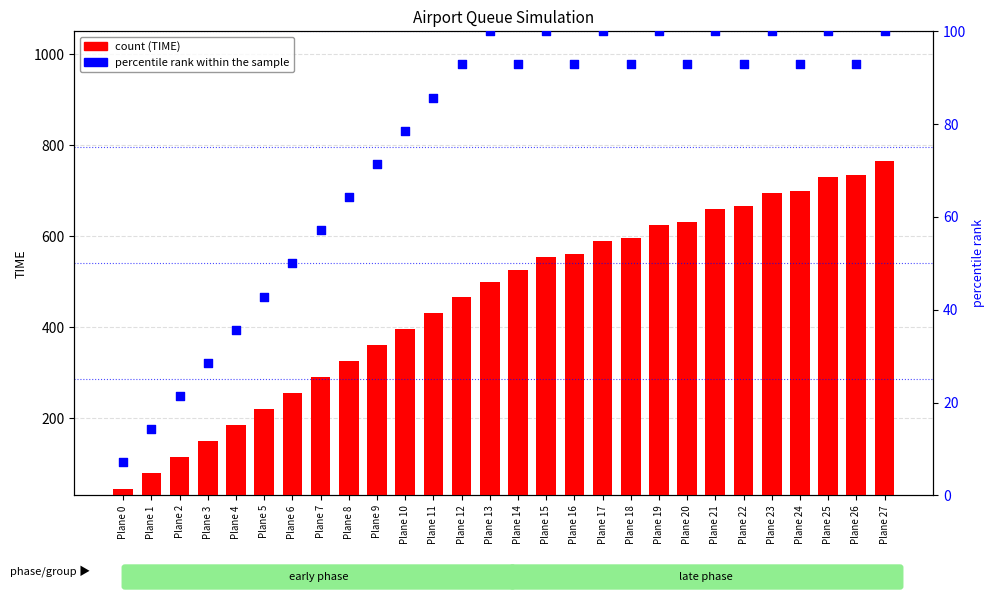

Which series has the largest total across all categories?

TIME (PARKING)